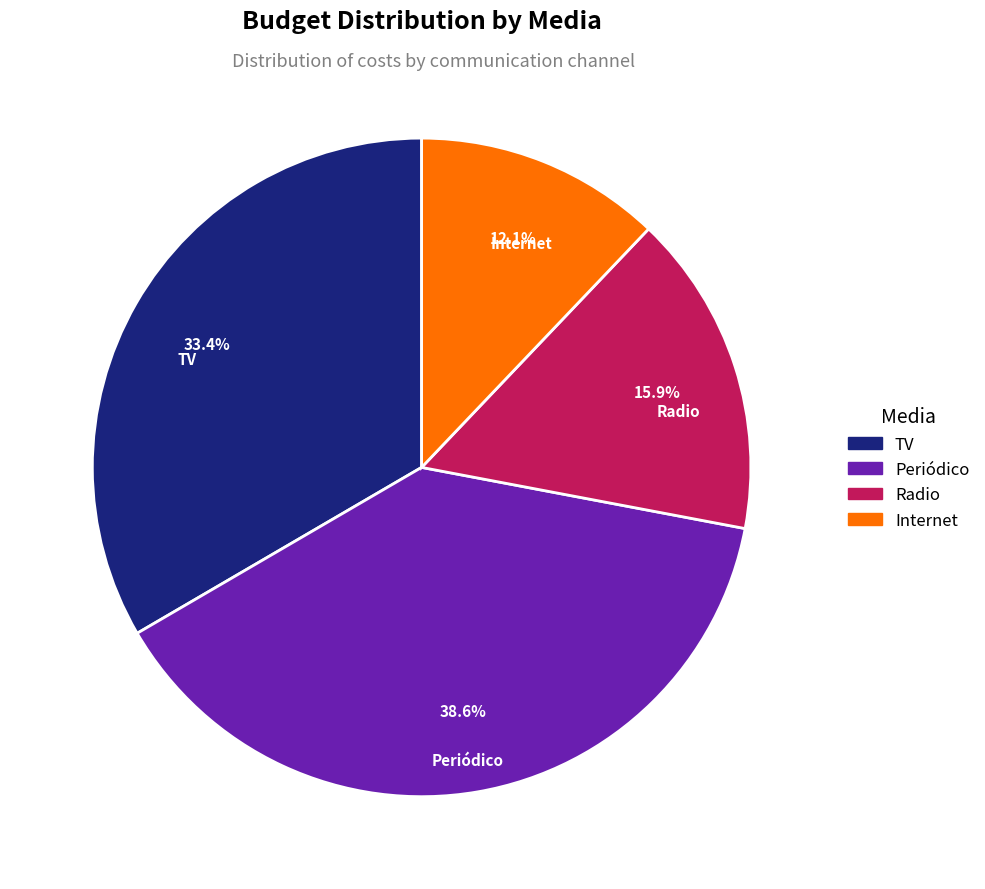

The Periódico slice represents 25% of the pie. True or false?

False